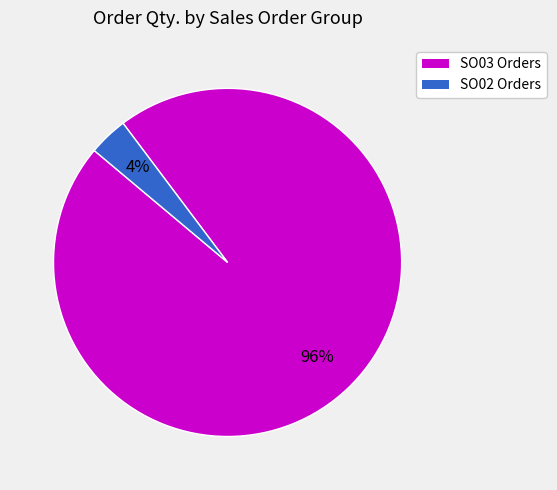

To the nearest percent, what is the combined percentage of SO03 Orders and SO02 Orders?

100%